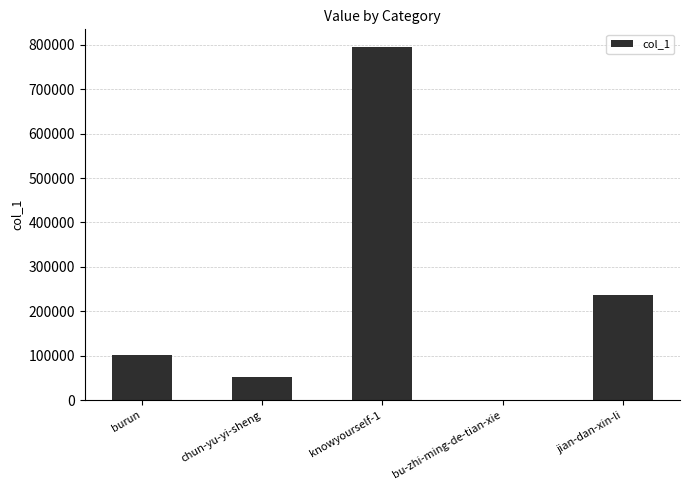

What is the greatest value displayed?

794850